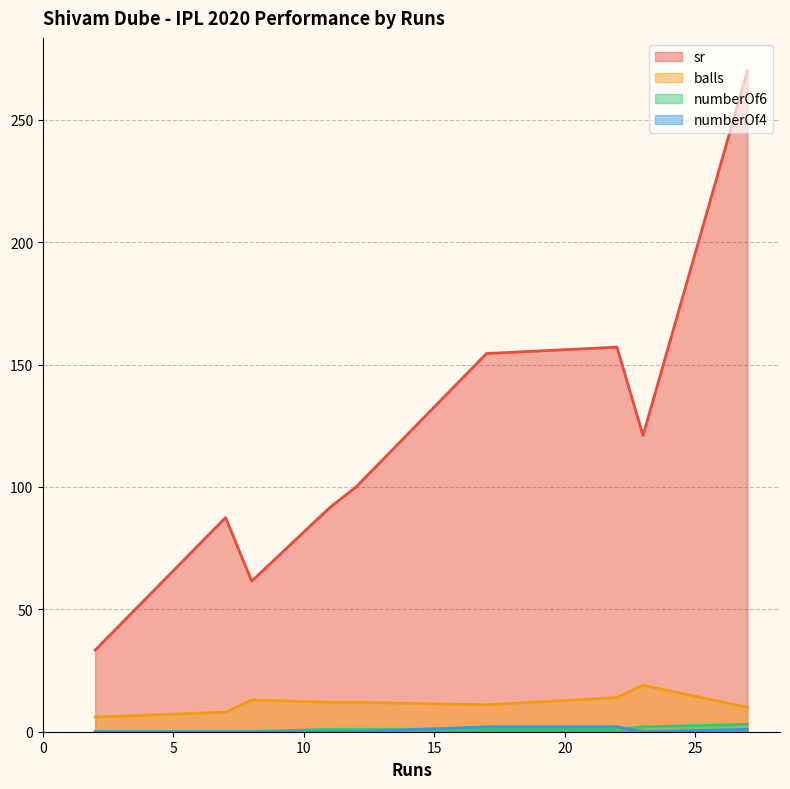

How many lines are shown in the chart?

4